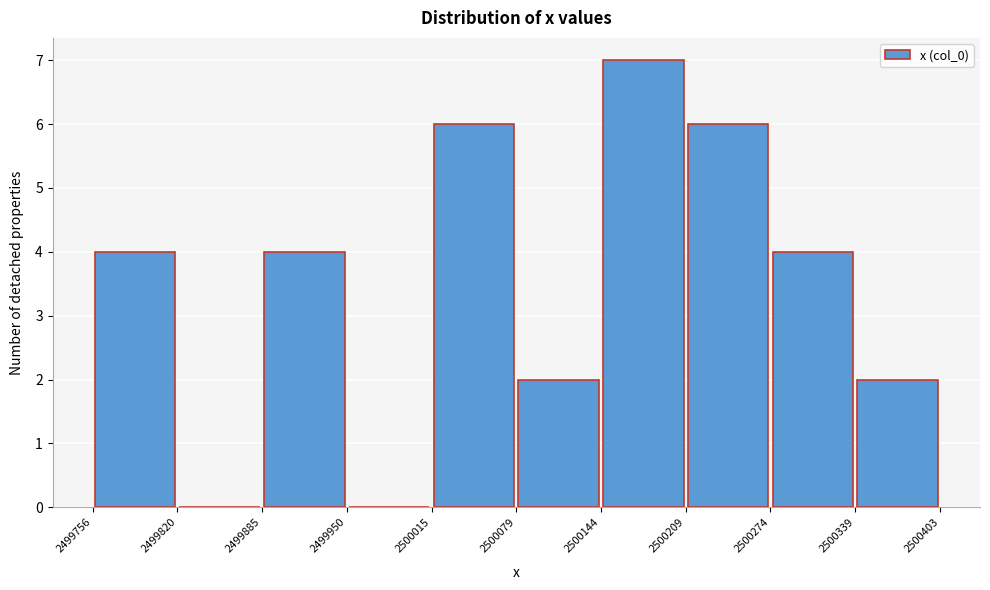

Reading left to right, transcribe this chart: for each bar, give the range it covers on the x-axis and its height. The values are not printed on the chart, so give them approximately, as read against the axis.

2499756 to 2499820: 4
2499820 to 2499885: 0
2499885 to 2499950: 4
2499950 to 2500015: 0
2500015 to 2500079: 6
2500079 to 2500144: 2
2500144 to 2500209: 7
2500209 to 2500274: 6
2500274 to 2500339: 4
2500339 to 2500403: 2